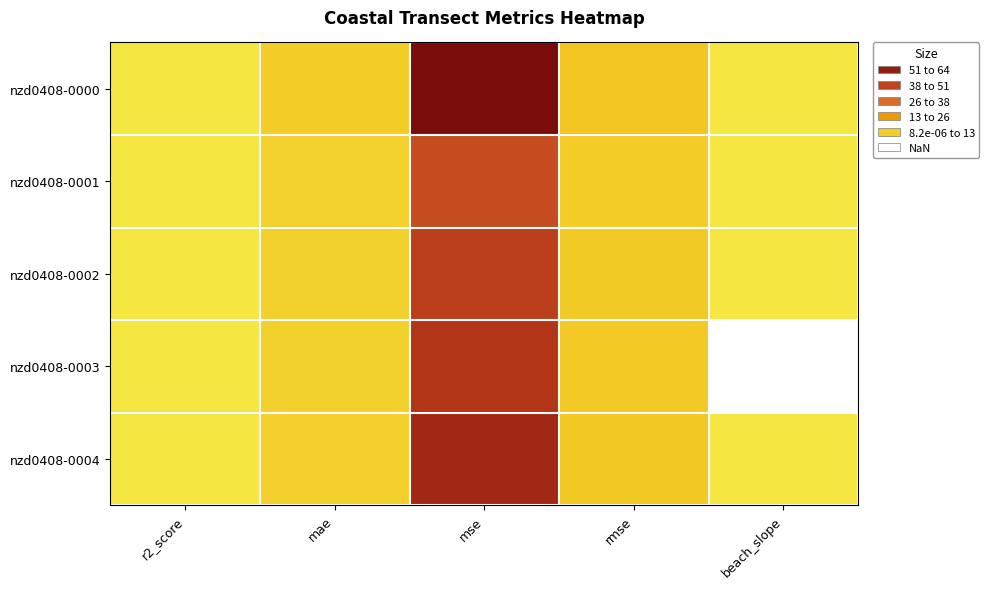

The value of nzd0408-0000 at rmse is 4.7. True or false?

False